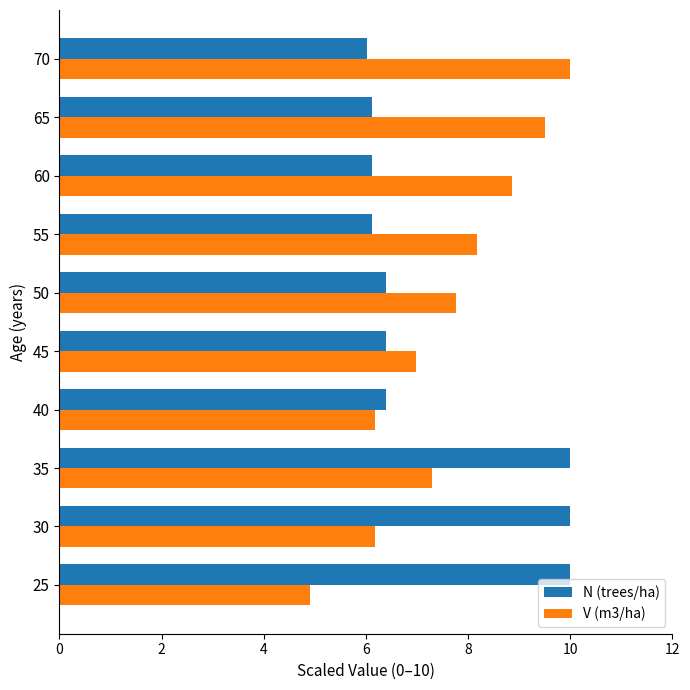

How many series are shown in this chart?

2